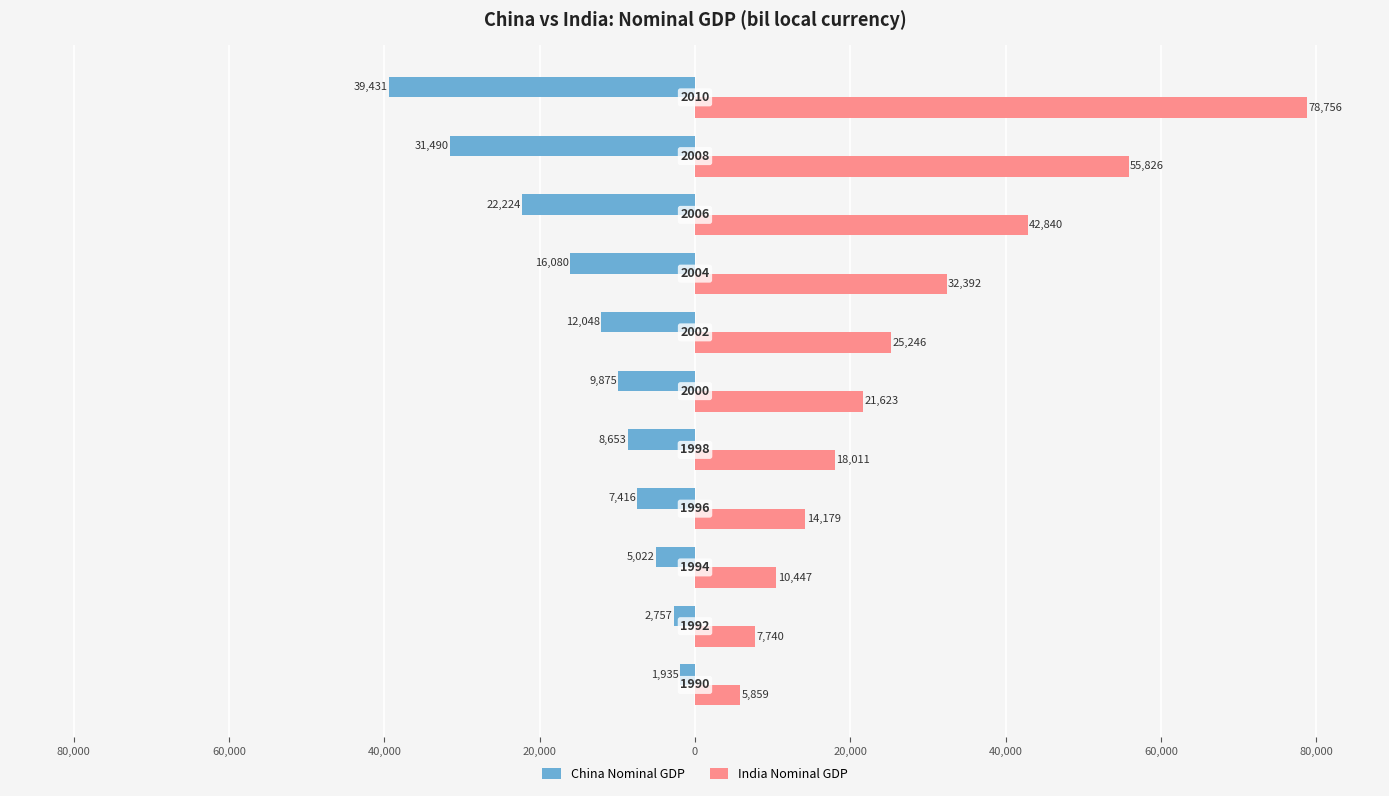

What is the minimum value for India Nominal GDP?

5858.6